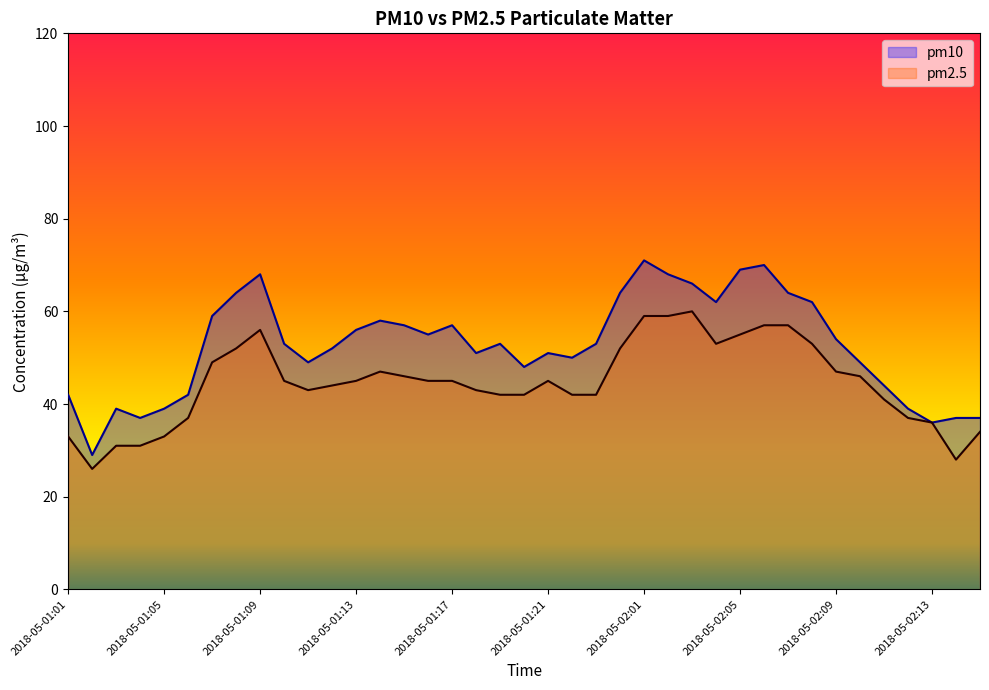

What is the greatest value displayed?

71